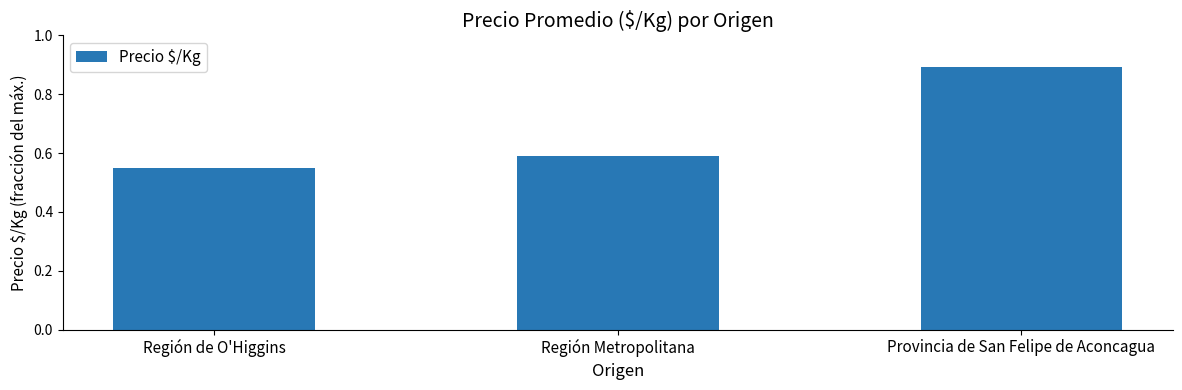

List the labels in order of value, smallest first.

Región de O'Higgins, Región Metropolitana, Provincia de San Felipe de Aconcagua